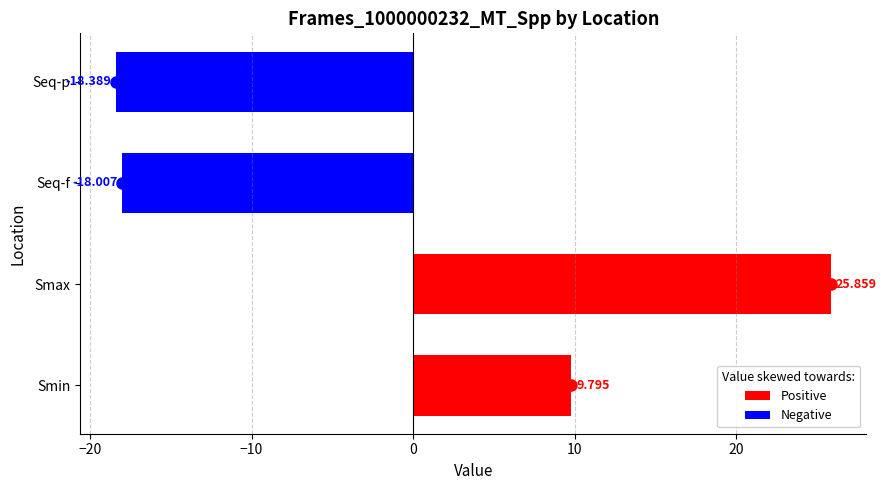

List the labels in order of value, largest first.

Smax, Smin, Seq-f, Seq-p